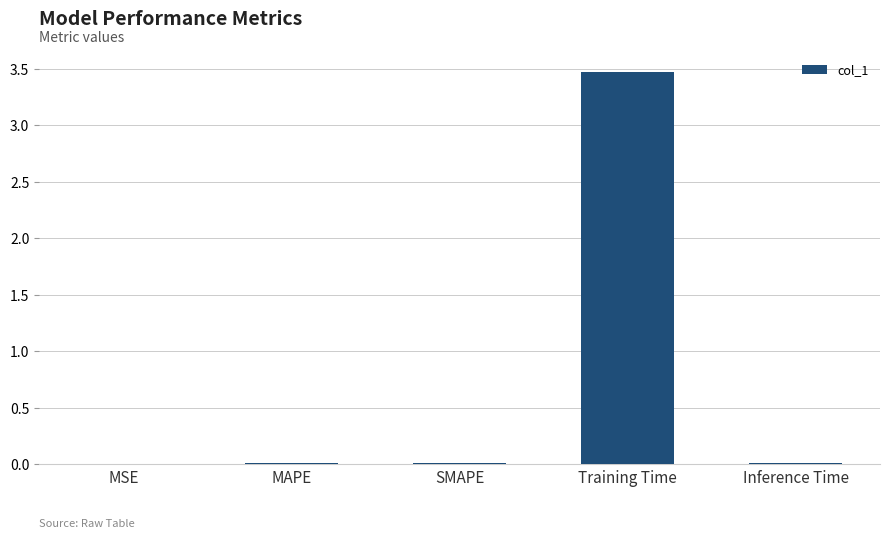

Which has a higher value, MSE or Training Time?

Training Time